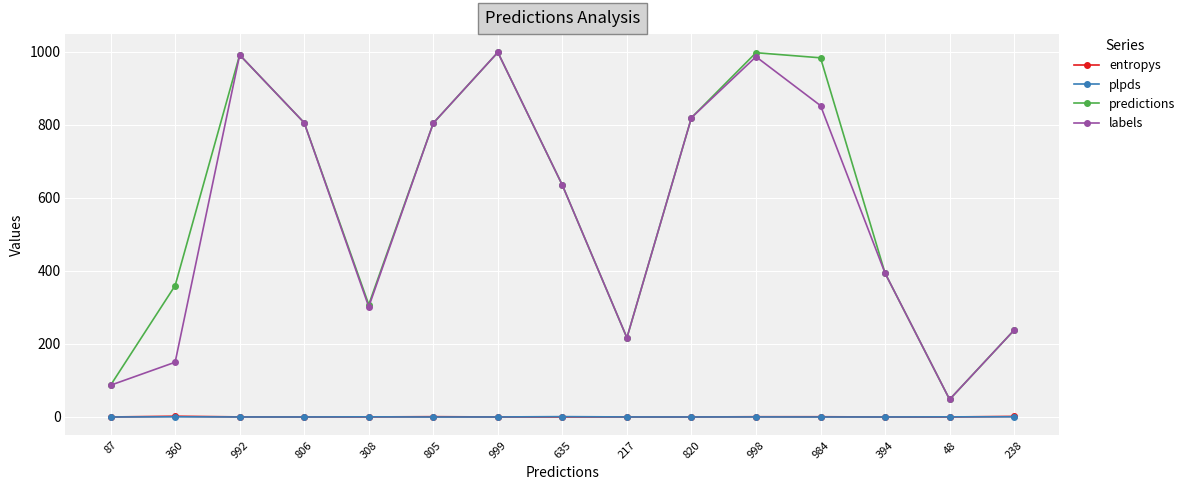

True or false: plpds and labels cross at least once.

False